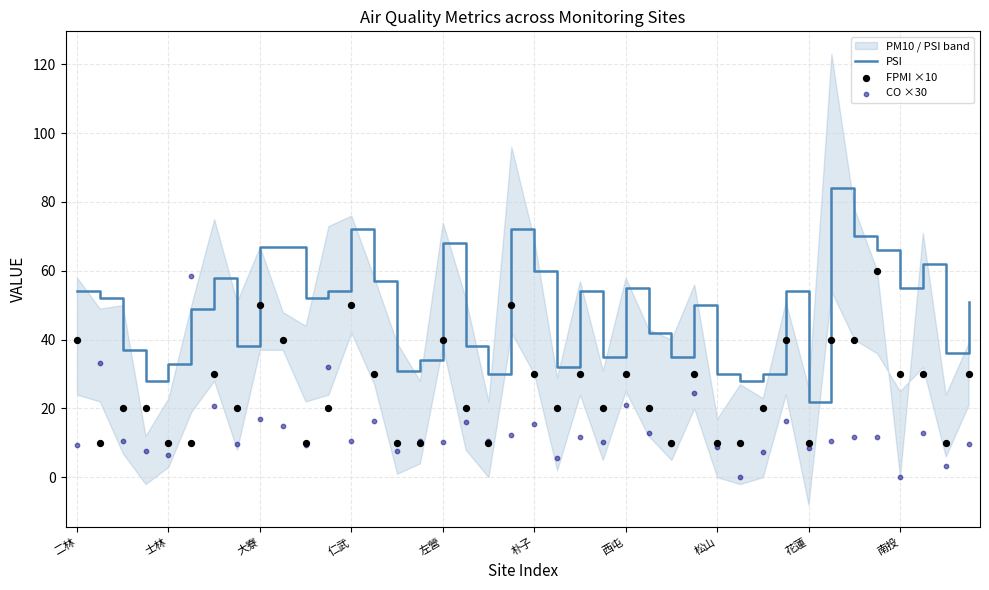

Is it true that PSI equals 33 at 士林?

True